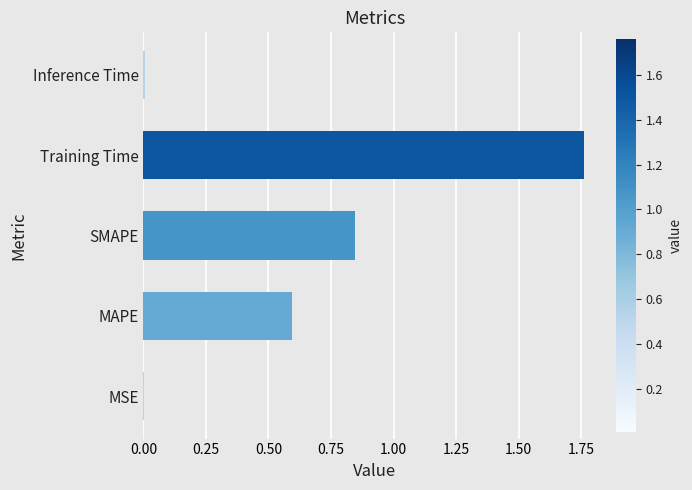

Are the bars horizontal?

Yes